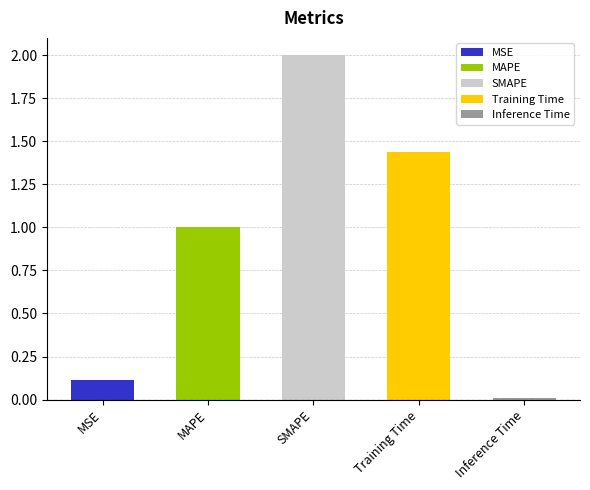

What is the difference between the maximum and minimum values?

2.0